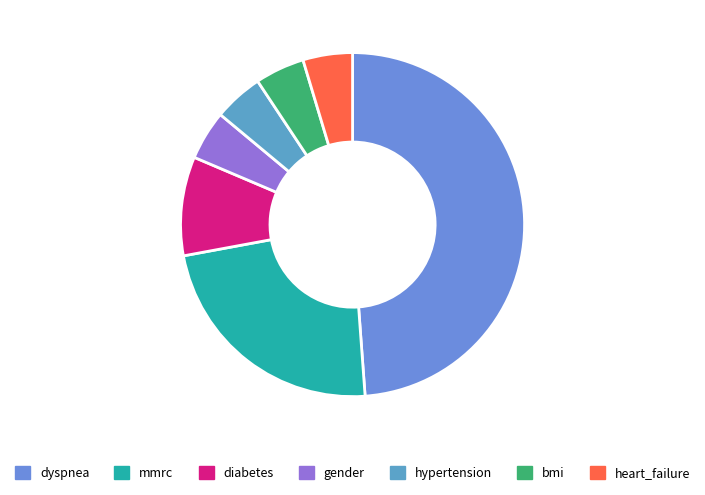

What is the largest slice in the pie chart?

dyspnea